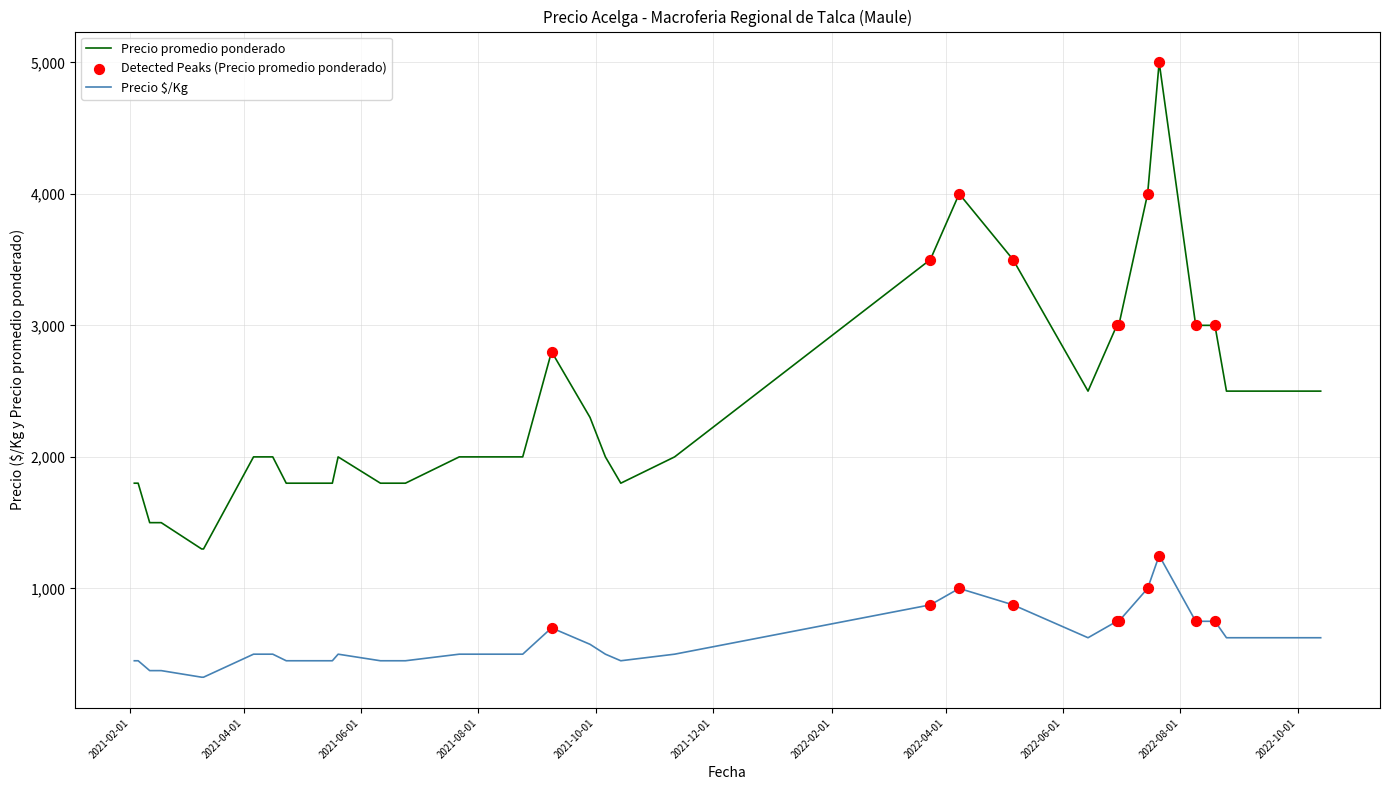

What is the minimum value for Precio promedio ponderado?

1300